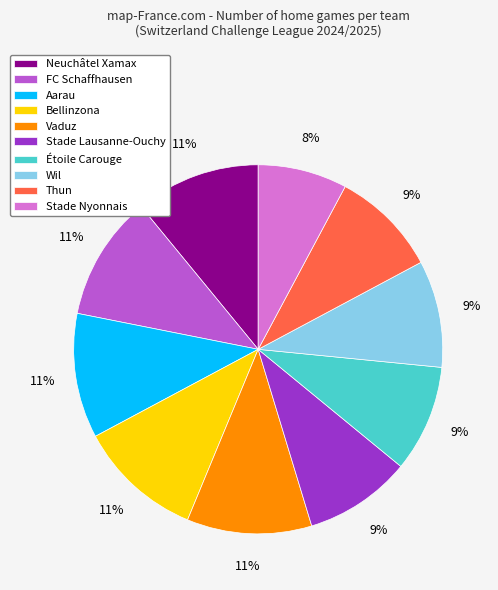

To the nearest percent, what is the average slice percentage?

10%